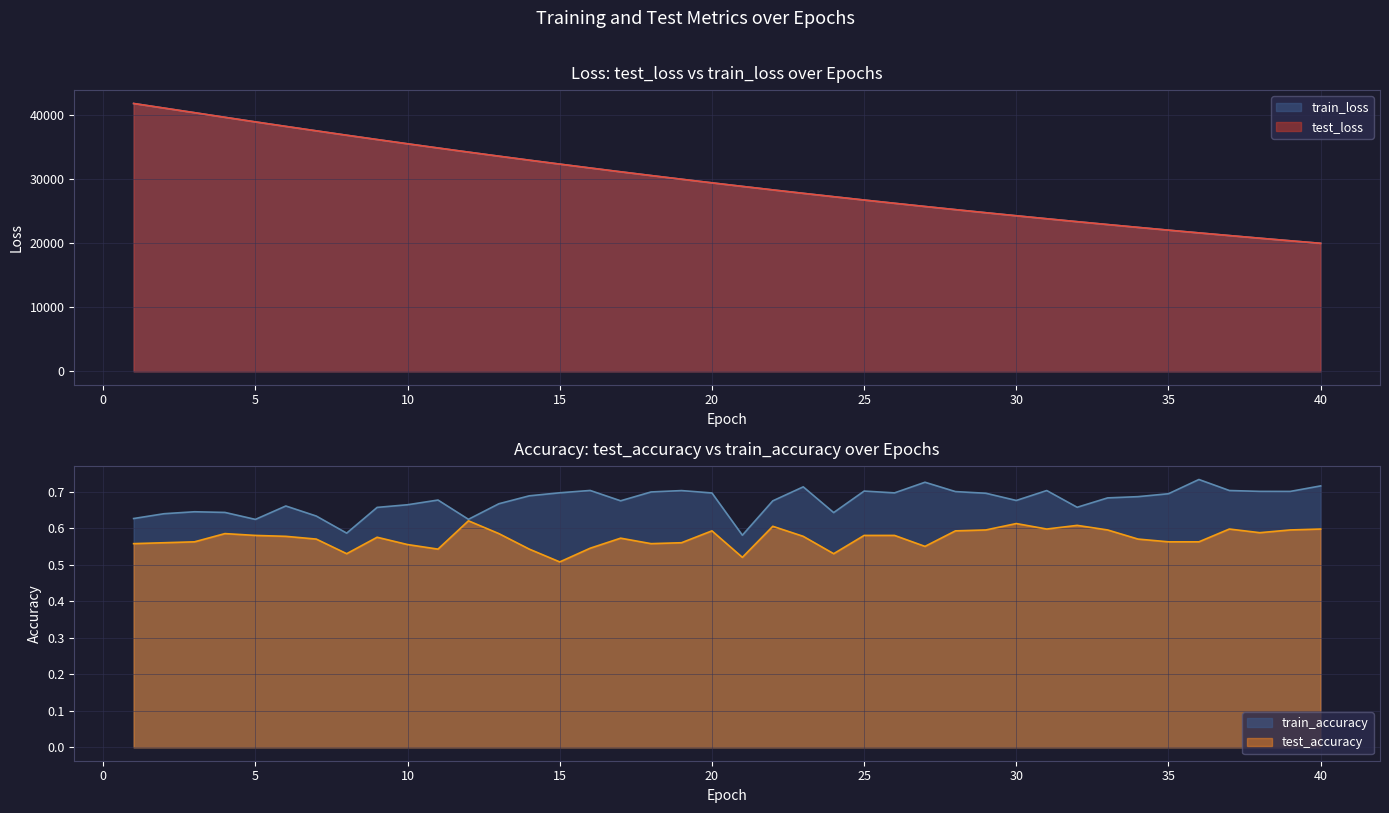

How many series are shown in this chart?

4